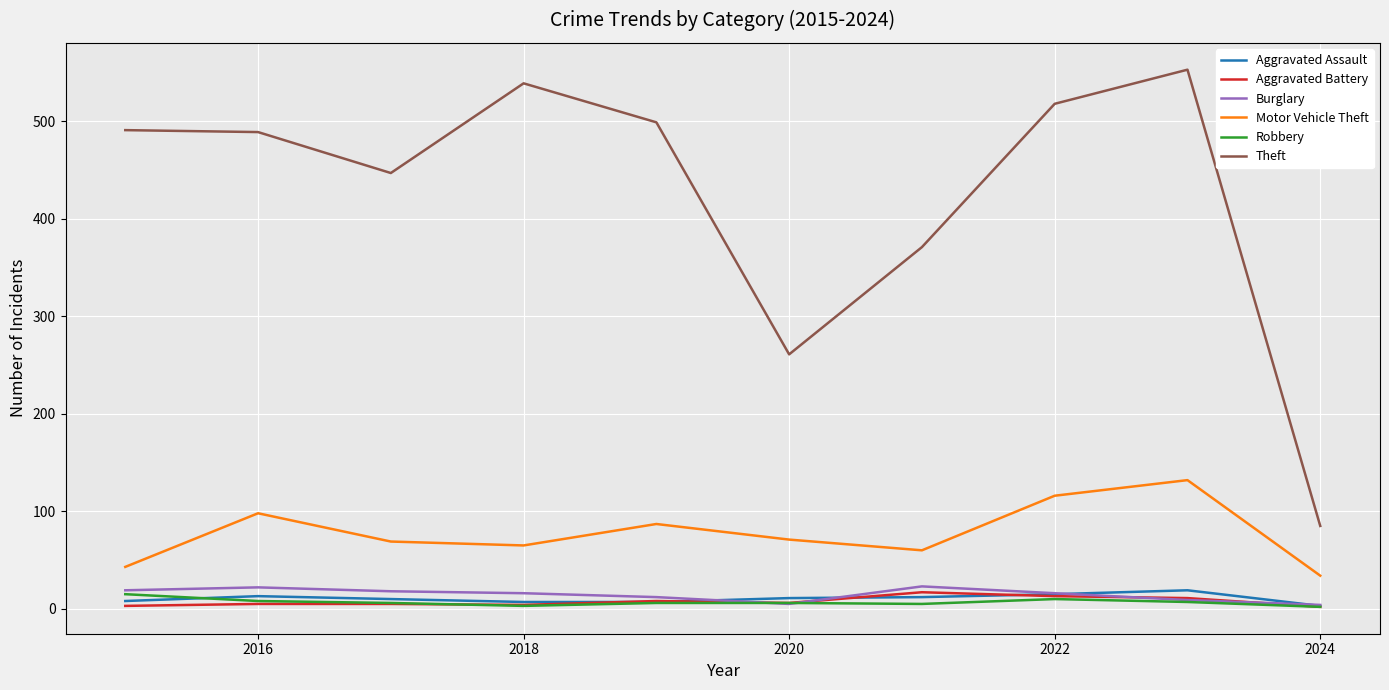

What is the difference between the second highest and minimum values in the Aggravated Assault series?

12